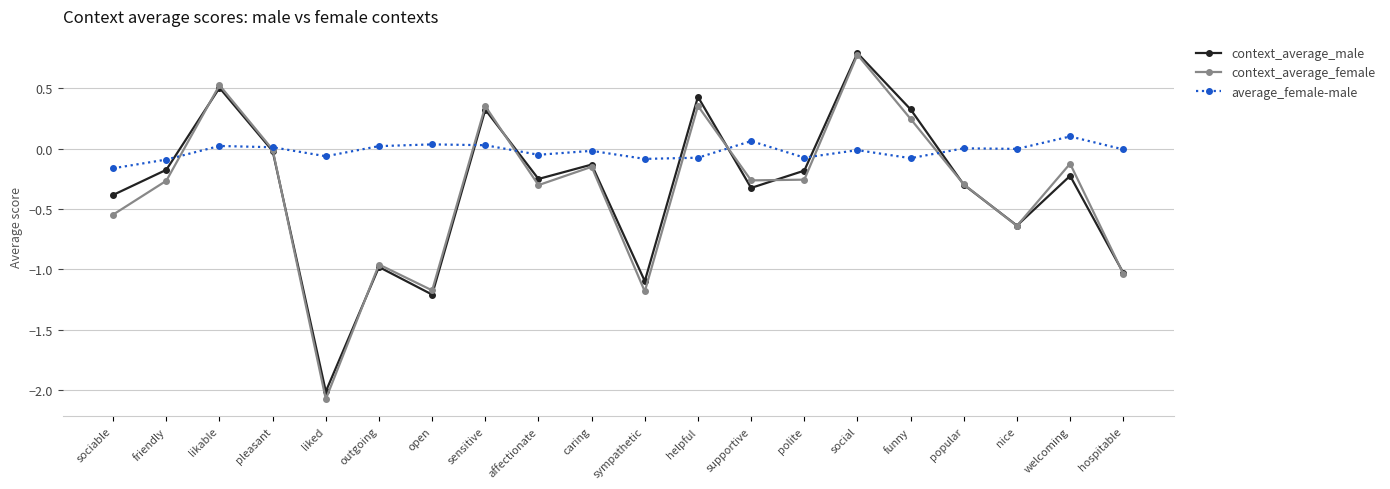

The value of average_female-male at sensitive is 0.0. True or false?

True